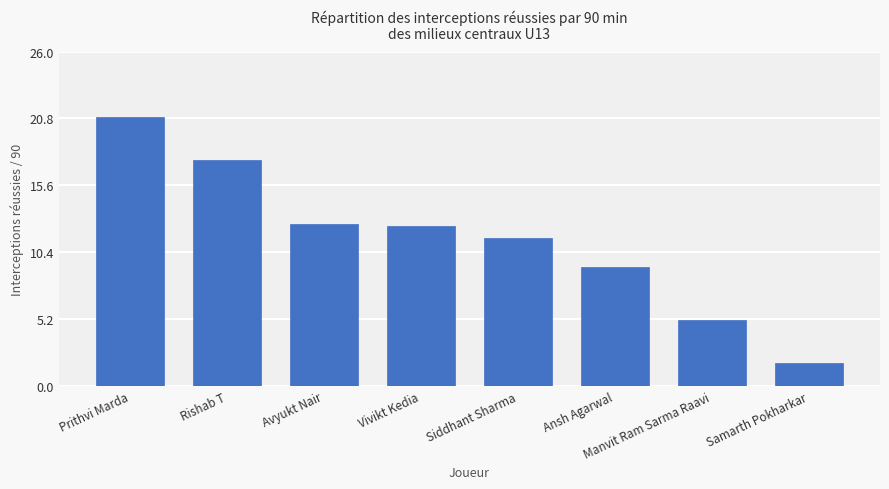

Is it true that the value at Avyukt Nair is 20.0?

False